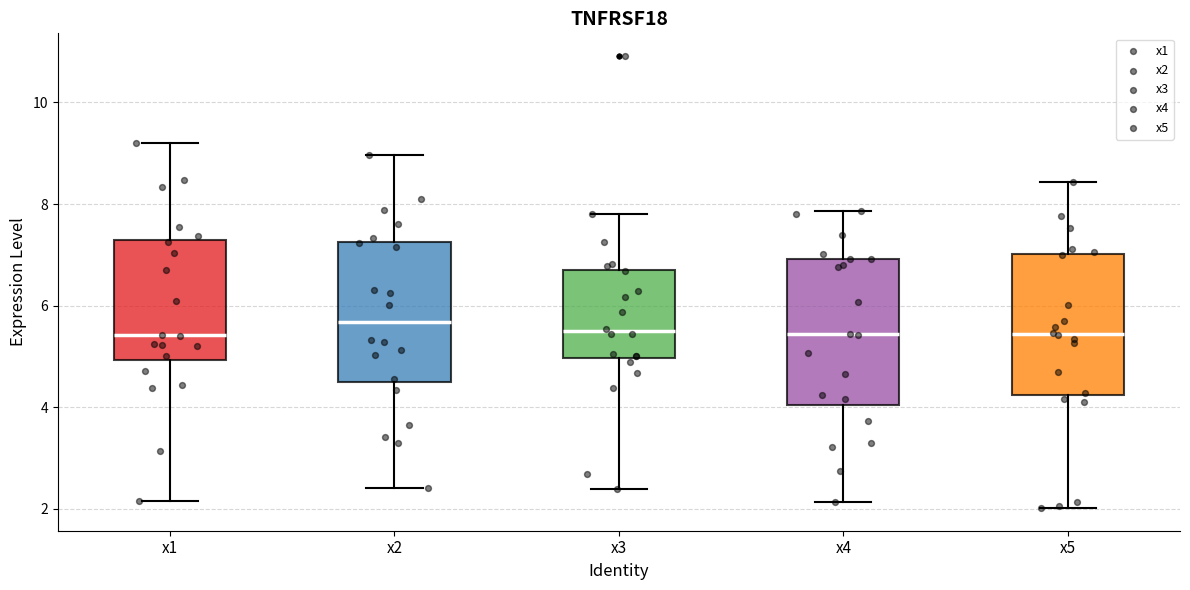

Where does the median line of the box for x2 sit on the y-axis? The values are not printed on the chart, so give them approximately, as read against the axis.

5.6